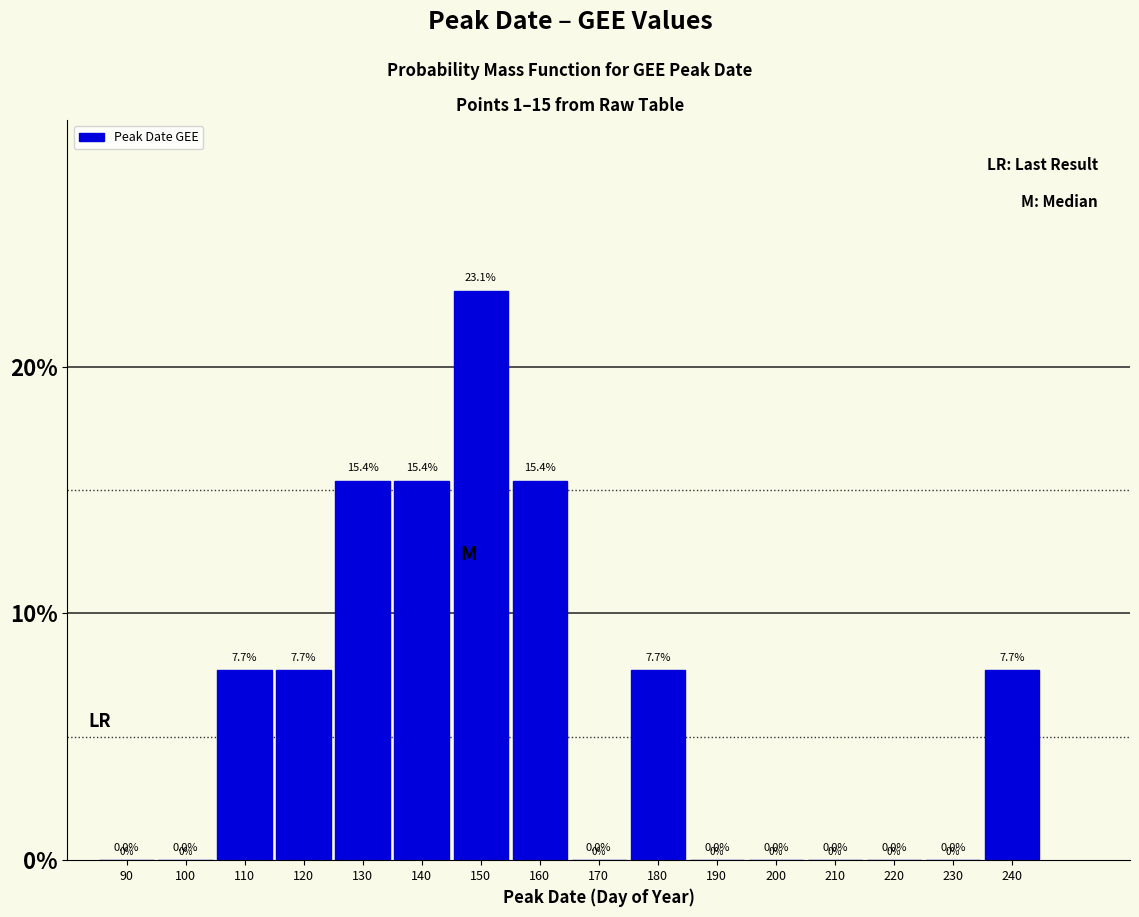

Reading right to left, extract all data points from this chart.

240=7.7	230=0.0	220=0.0	210=0.0	200=0.0	190=0.0	180=7.7	170=0.0	160=15.4	150=23.1	140=15.4	130=15.4	120=7.7	110=7.7	100=0.0	90=0.0